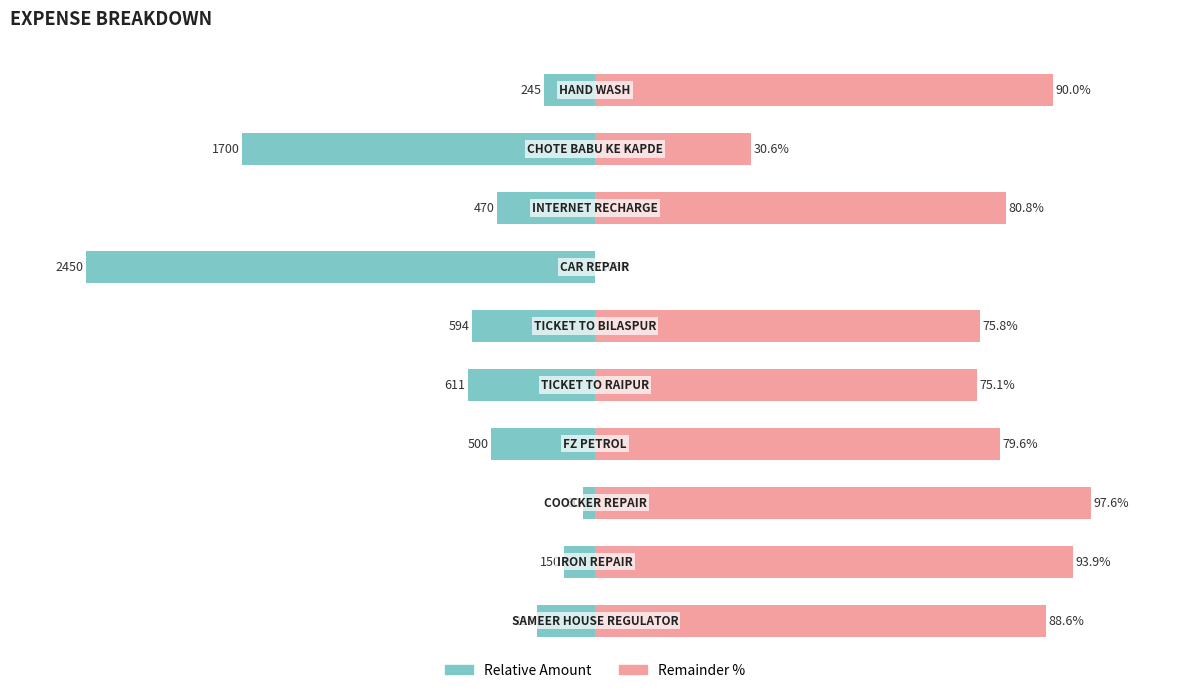

Which series has the largest range (max minus min)?

Amount (Left)